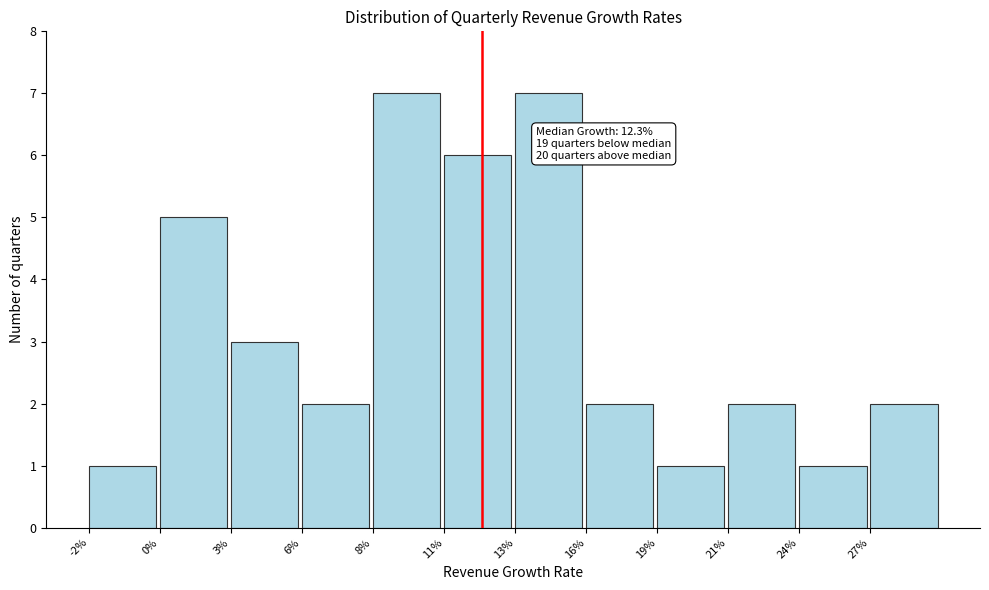

Reading right to left, what are all the values shown in this chart?

2	1	2	1	2	7	6	7	2	3	5	1